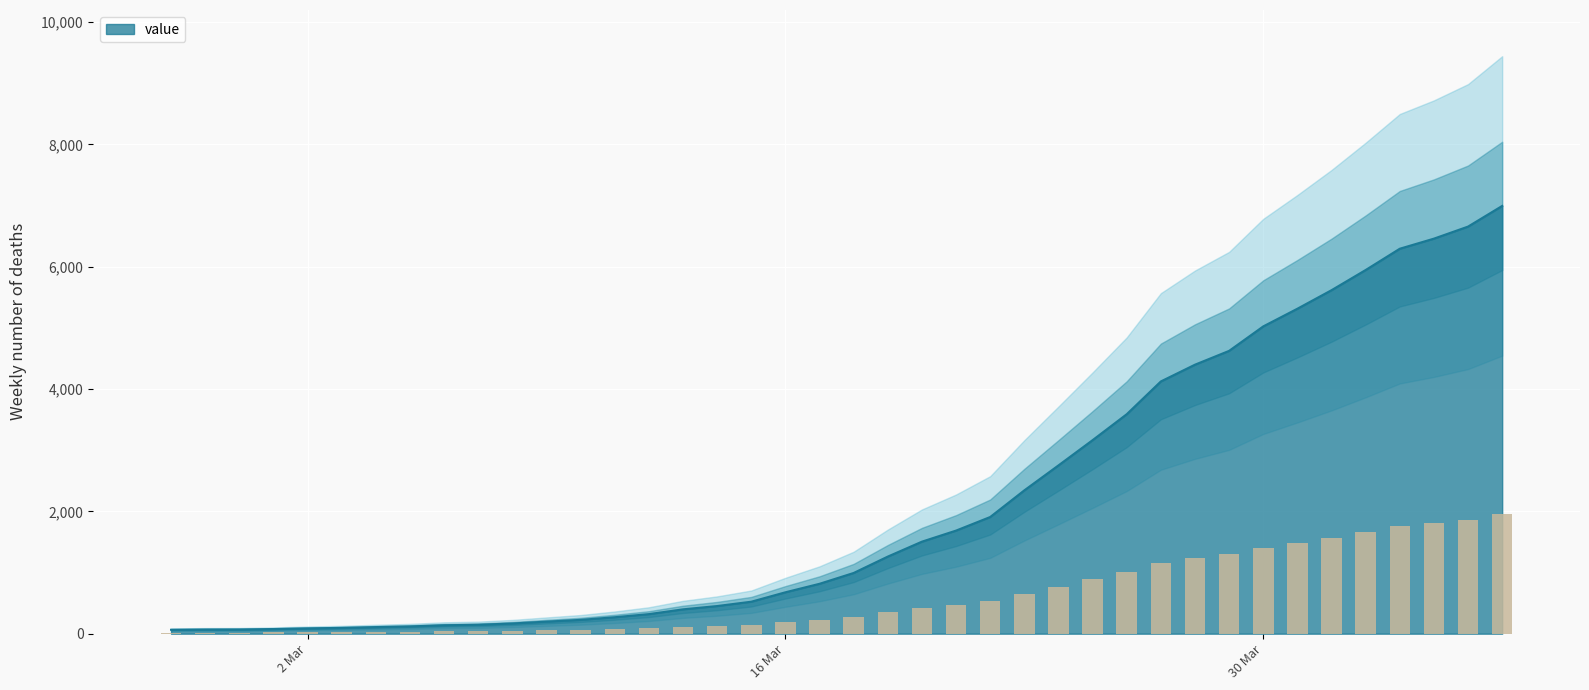

What is the change in value from 2020-03-03 to 2020-03-09?

+102